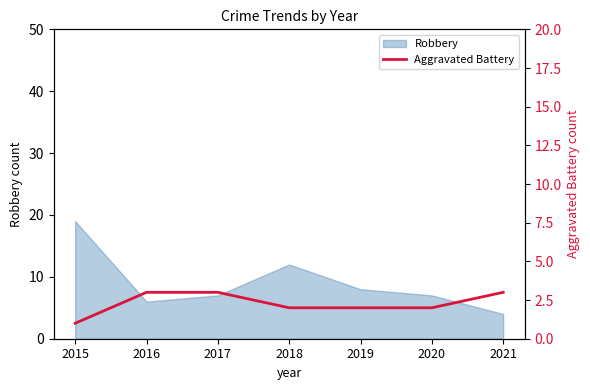

Where is Robbery nearest to the value 11?

2018